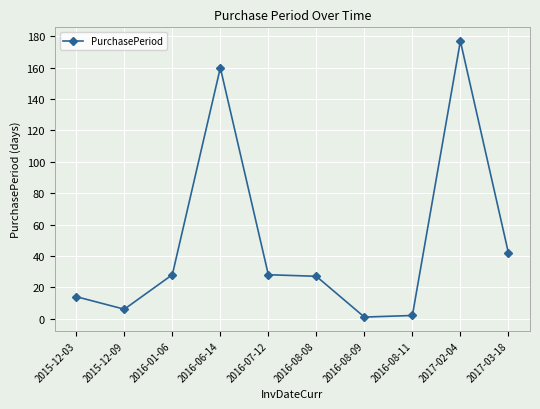

The chart shows a value of 74 at 2017-03-18. True or false?

False